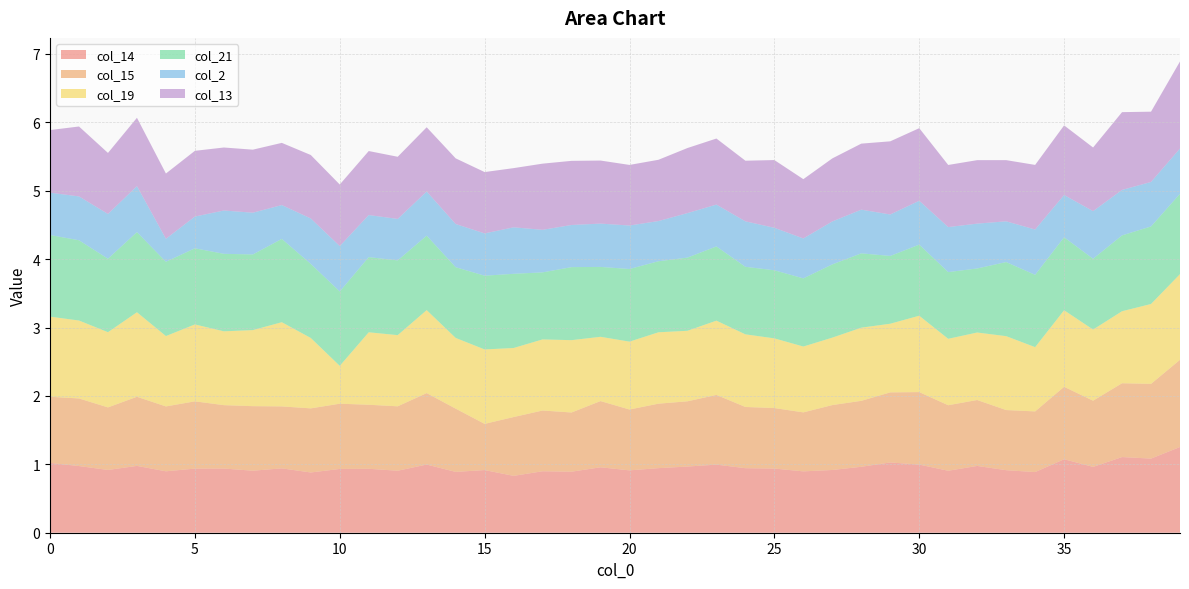

Reading left to right, transcribe all the data shown in this chart.

col_14: 1.0	1.0	0.9	1.0	0.9	0.9	0.9	0.9	0.9	0.9	0.9	0.9	0.9	1.0	0.9	0.9	0.8	0.9	0.9	1.0	0.9	0.9	1.0	1.0	0.9	0.9	0.9	0.9	1.0	1.0	1.0	0.9	1.0	0.9	0.9	1.1	1.0	1.1	1.1	1.3
col_15: 1.0	1.0	0.9	1.0	0.9	1.0	0.9	0.9	0.9	0.9	1.0	0.9	0.9	1.0	0.9	0.7	0.9	0.9	0.9	1.0	0.9	0.9	1.0	1.0	0.9	0.9	0.9	0.9	1.0	1.0	1.1	1.0	1.0	0.9	0.9	1.1	1.0	1.1	1.1	1.3
col_19: 1.2	1.1	1.1	1.2	1.0	1.1	1.1	1.1	1.2	1.0	0.6	1.1	1.0	1.2	1.0	1.1	1.0	1.0	1.1	0.9	1.0	1.0	1.0	1.1	1.1	1.0	1.0	1.0	1.1	1.0	1.1	1.0	1.0	1.1	0.9	1.1	1.0	1.1	1.2	1.3
col_21: 1.2	1.2	1.1	1.2	1.1	1.1	1.1	1.1	1.2	1.1	1.1	1.1	1.1	1.1	1.0	1.1	1.1	1.0	1.1	1.0	1.1	1.0	1.1	1.1	1.0	1.0	1.0	1.1	1.1	1.0	1.0	1.0	0.9	1.1	1.1	1.1	1.0	1.1	1.1	1.2
col_2: 0.6	0.6	0.7	0.7	0.3	0.5	0.6	0.6	0.5	0.7	0.7	0.6	0.6	0.6	0.6	0.6	0.7	0.6	0.6	0.6	0.6	0.6	0.7	0.6	0.7	0.6	0.6	0.6	0.6	0.6	0.6	0.7	0.7	0.6	0.7	0.6	0.7	0.7	0.7	0.7
col_13: 0.9	1.0	0.9	1.0	1.0	1.0	0.9	0.9	0.9	0.9	0.9	0.9	0.9	0.9	1.0	0.9	0.9	1.0	0.9	0.9	0.9	0.9	1.0	1.0	0.9	1.0	0.9	0.9	1.0	1.1	1.1	0.9	0.9	0.9	0.9	1.0	0.9	1.1	1.0	1.3